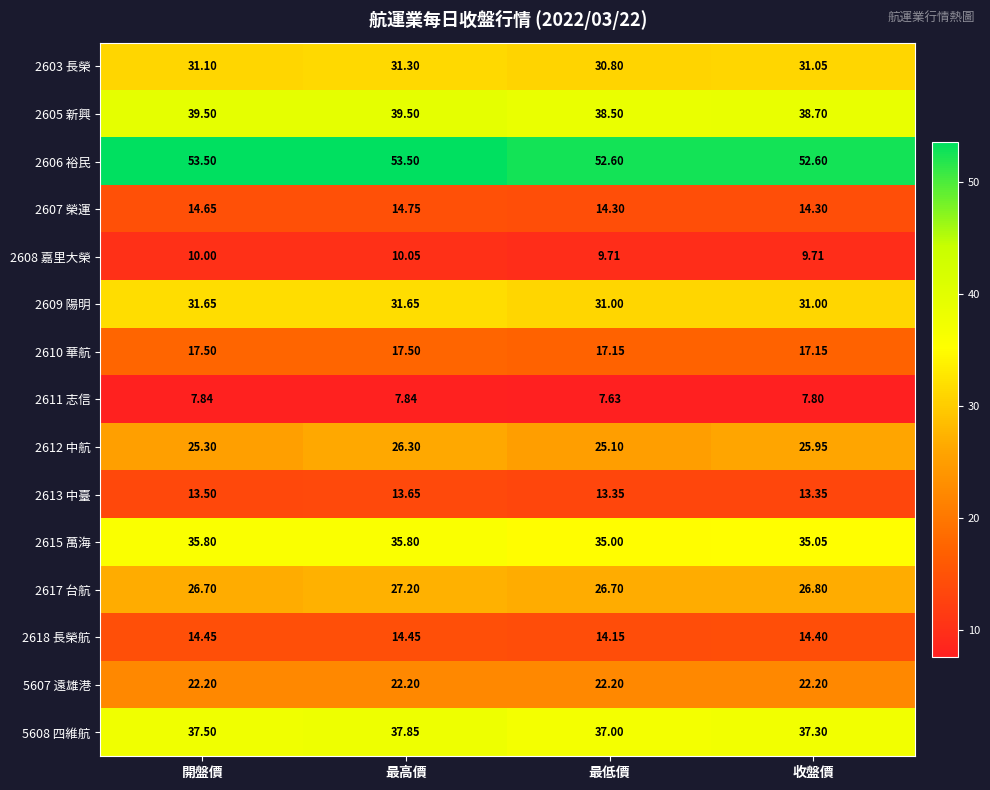

At which label does 2606 裕民 first exceed 53?

開盤價